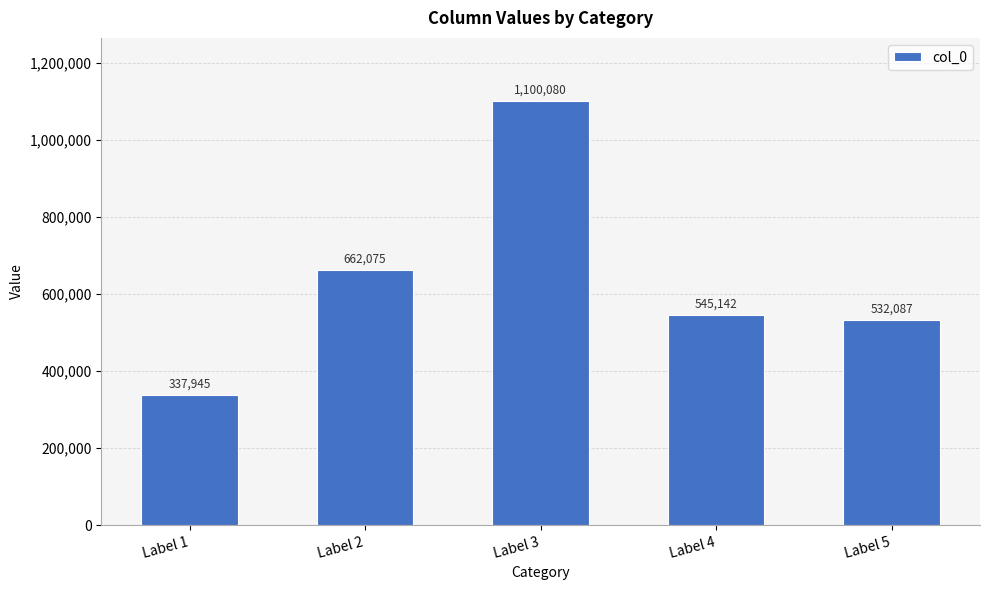

Does the chart contain any negative values?

No